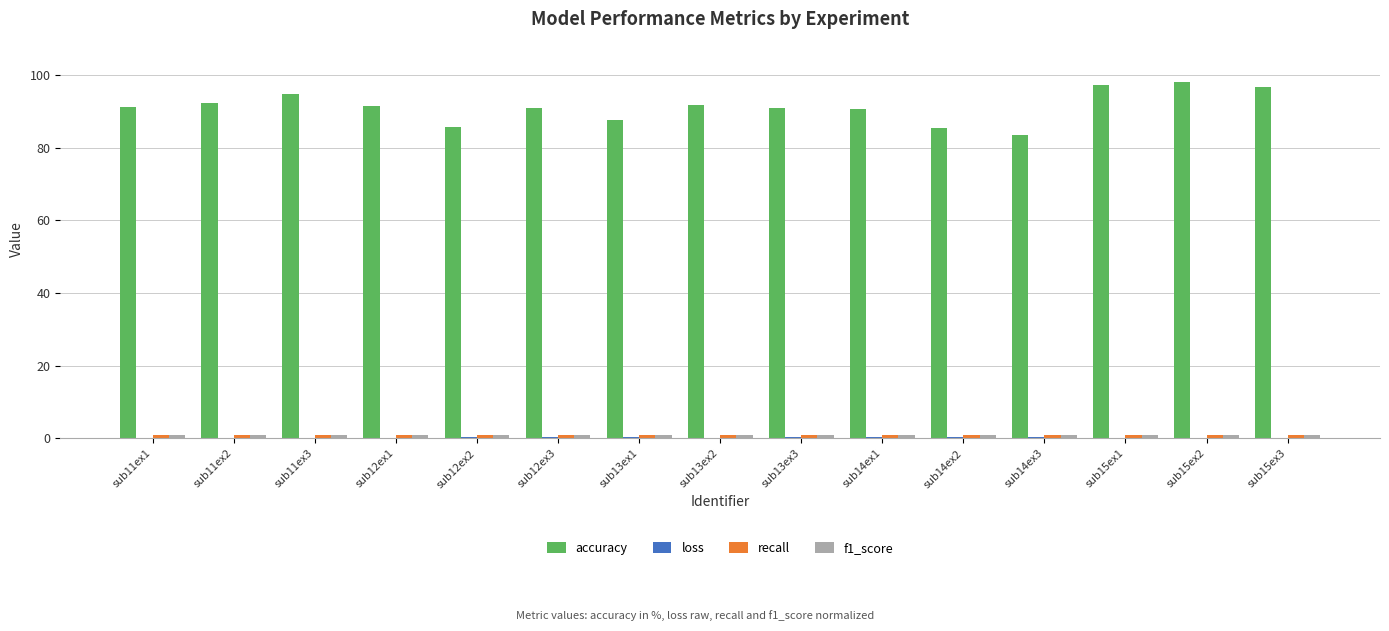

Which series has the largest range (max minus min)?

accuracy